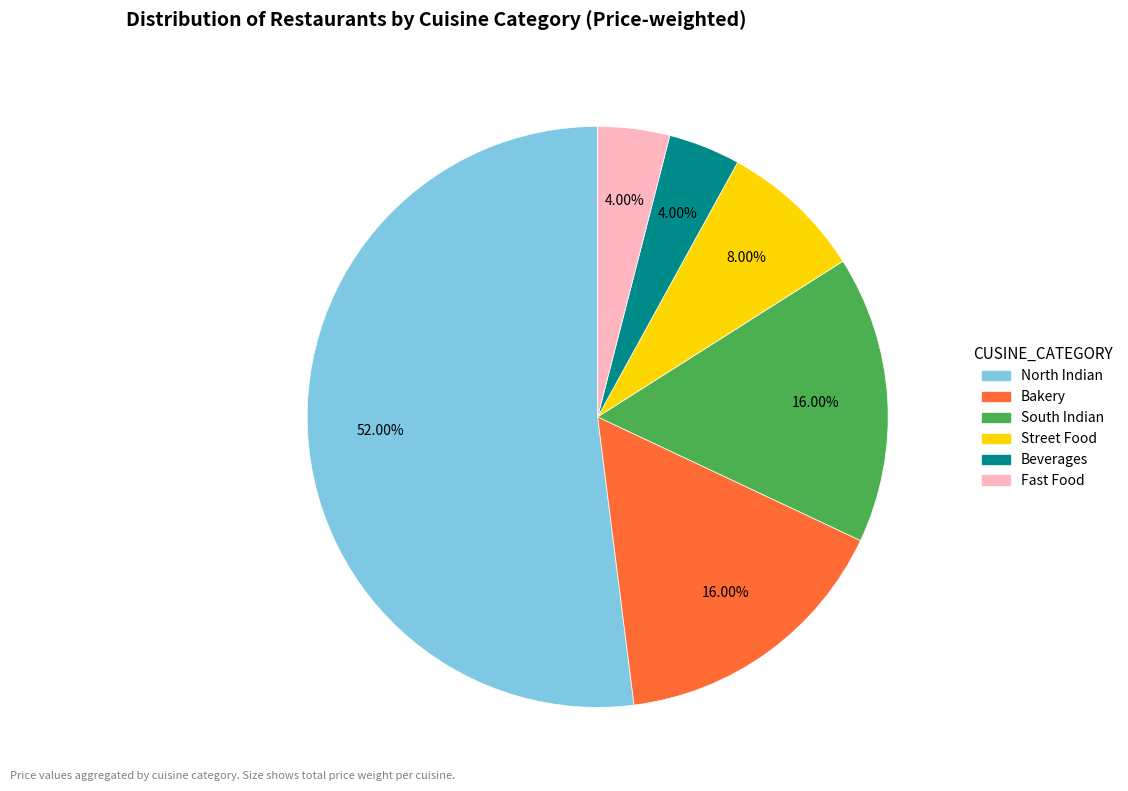

How many segments does this pie chart have?

6